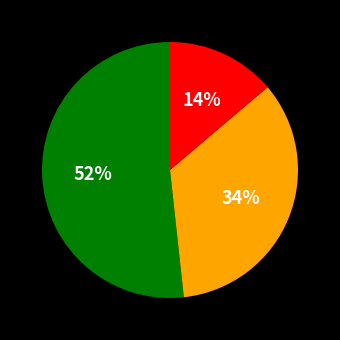

Is there any slice that represents more than half of the pie?

Yes